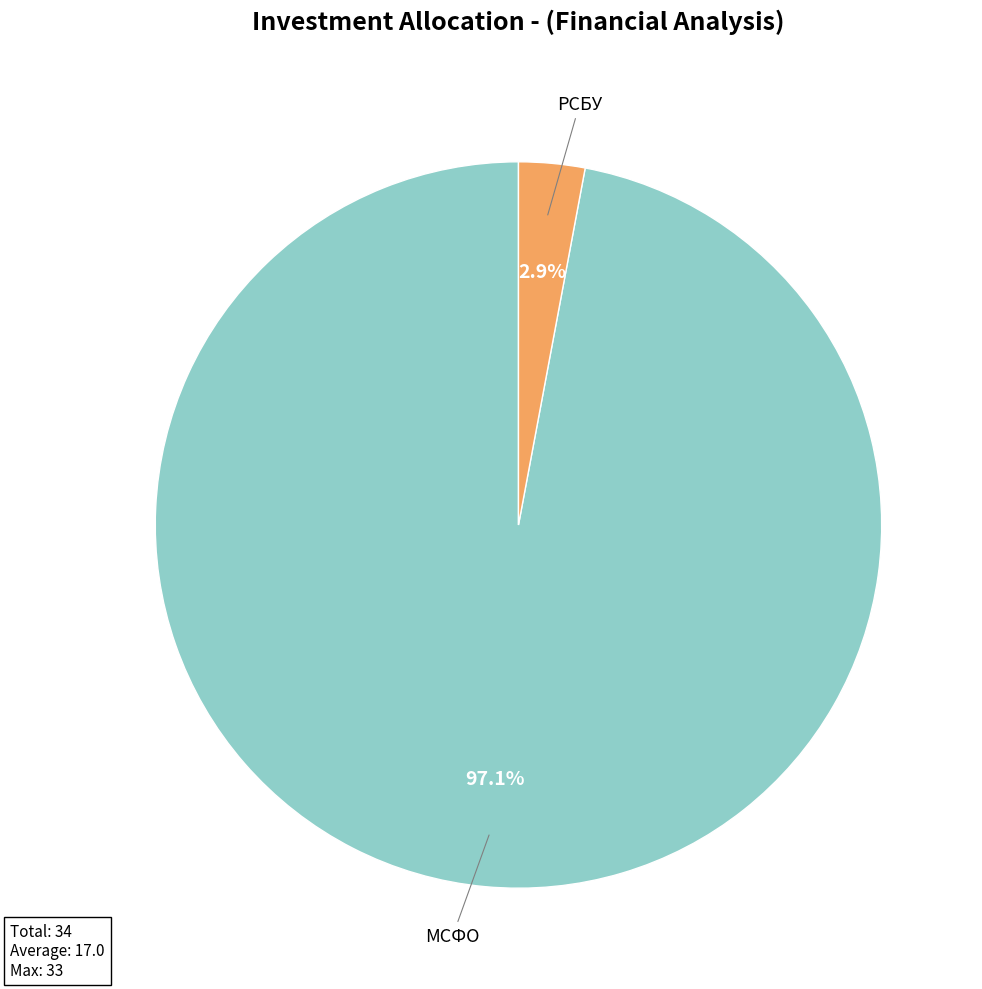

Is there a majority slice in this chart?

Yes